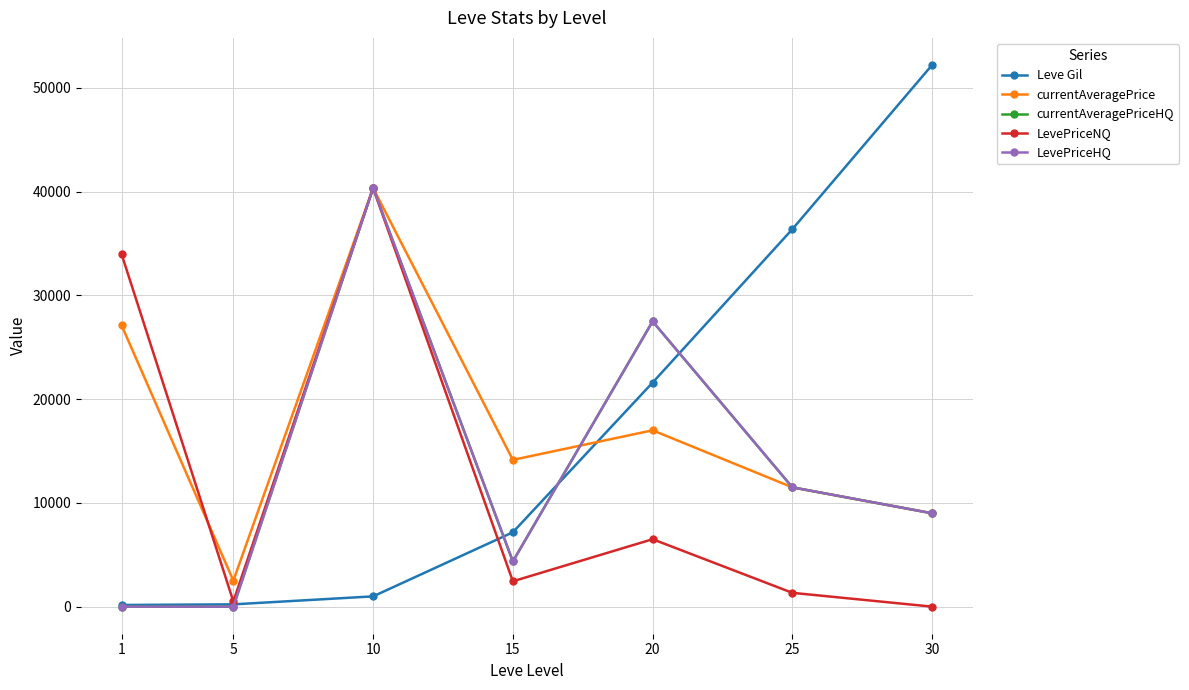

What is the total value across all series at 30?

79220